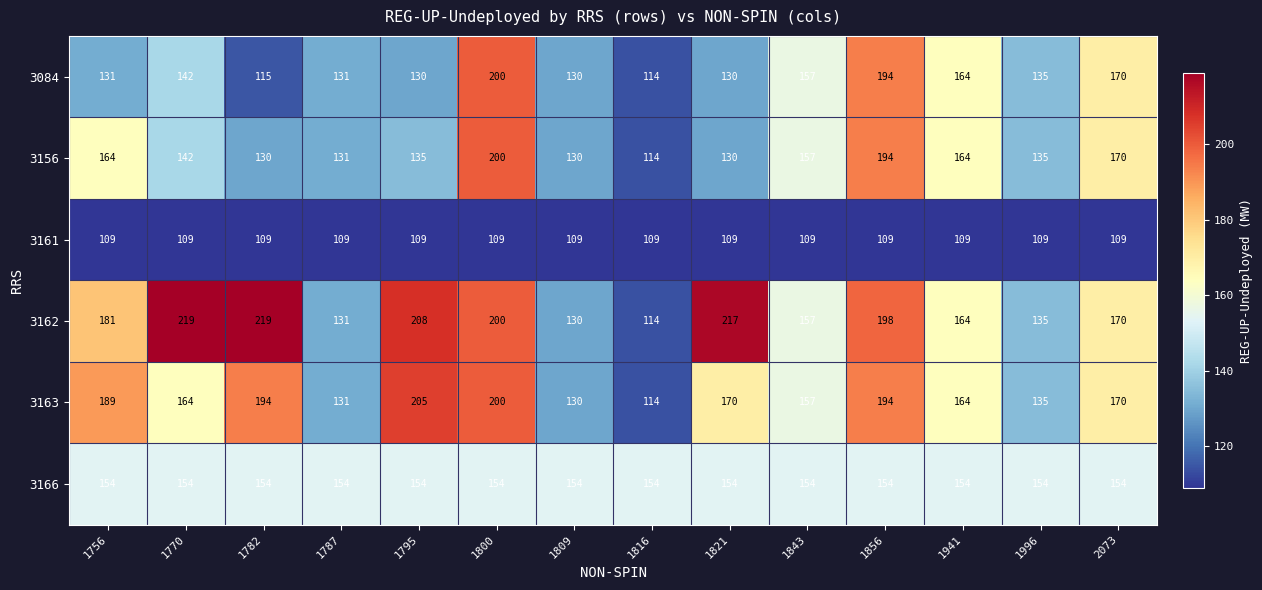

Which series has the widest spread of values?

3162